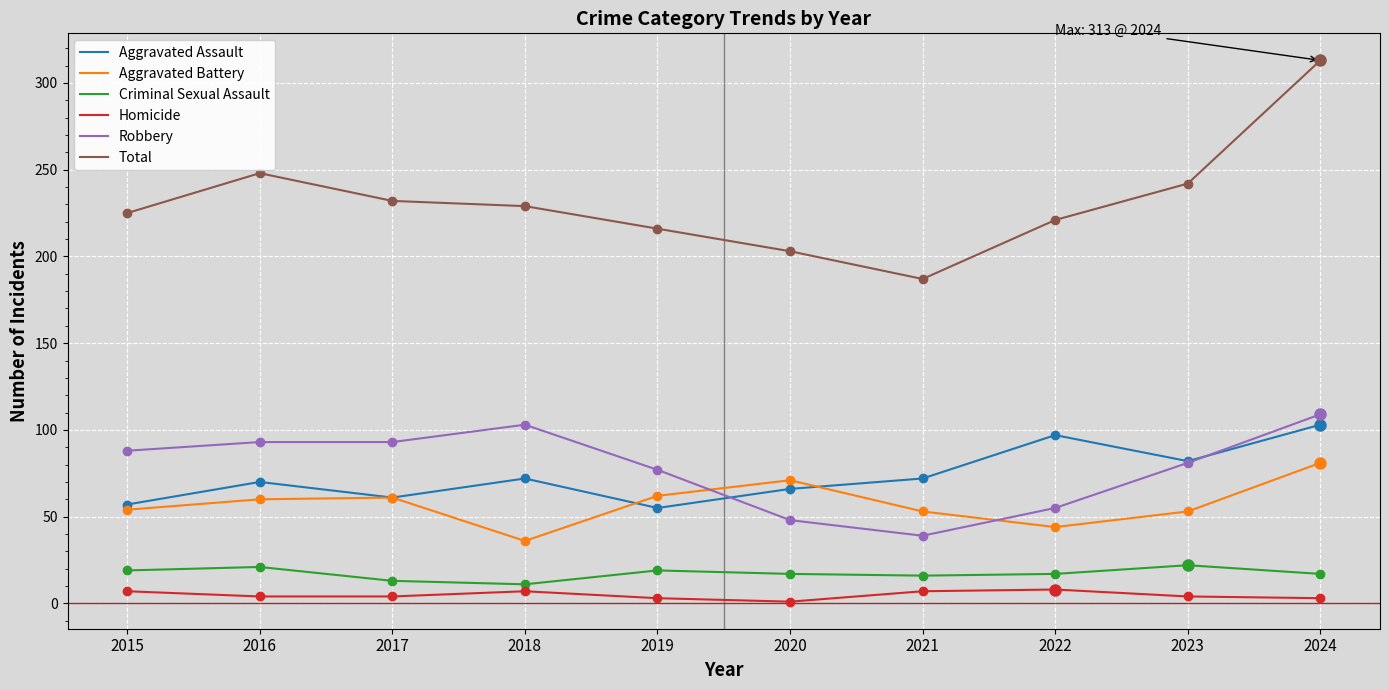

What is the highest value of the Homicide series?

8